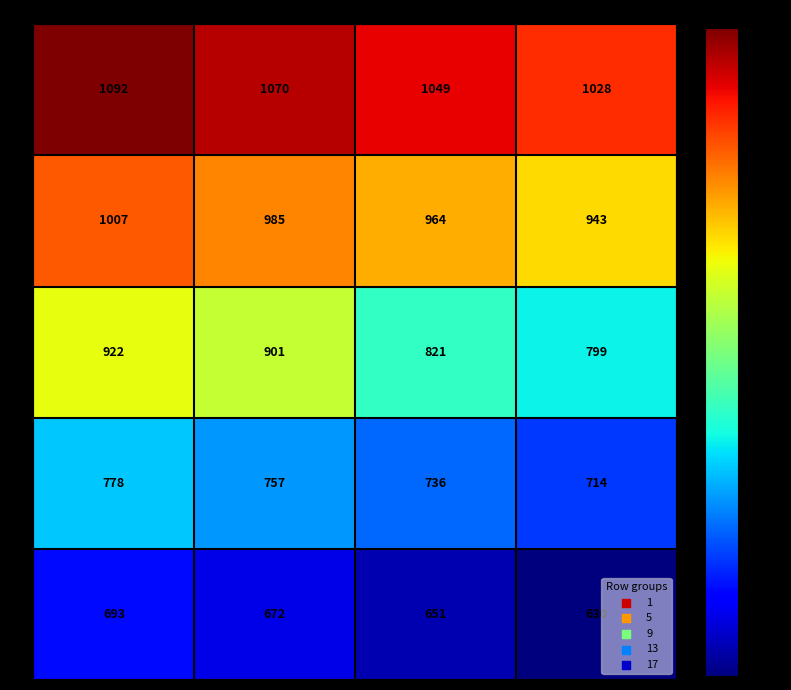

Is it true that 1 equals 438 at 1?

False